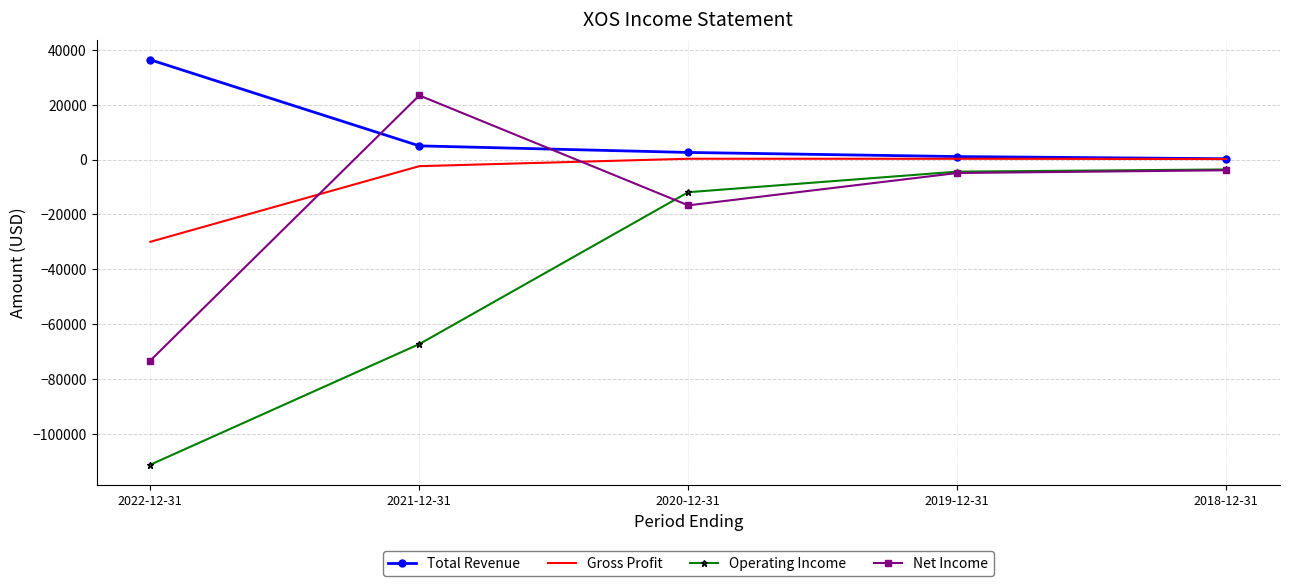

What is the difference between the maximum and second lowest values in the Gross Profit series?

2700